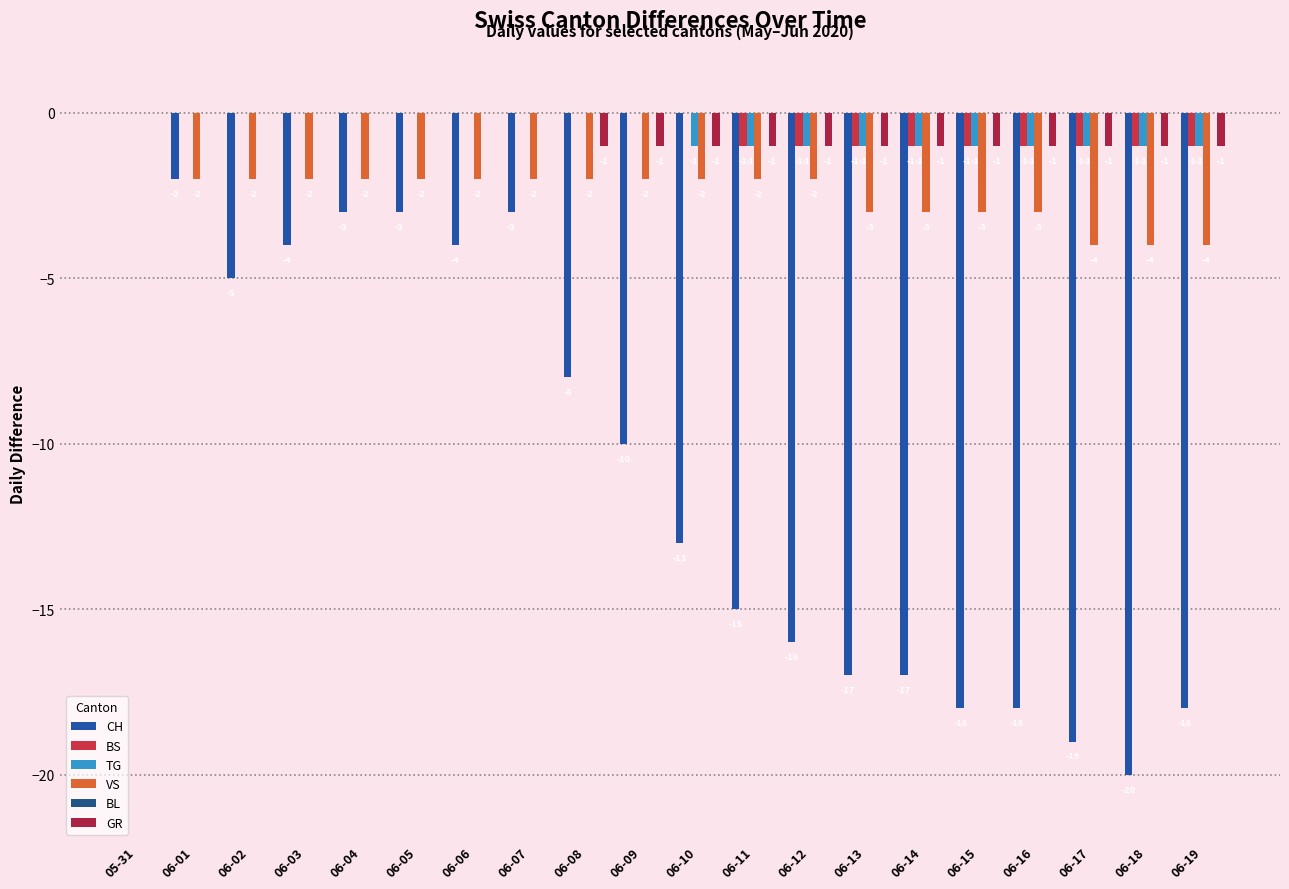

At which category is the sum across all series the highest?

05-31